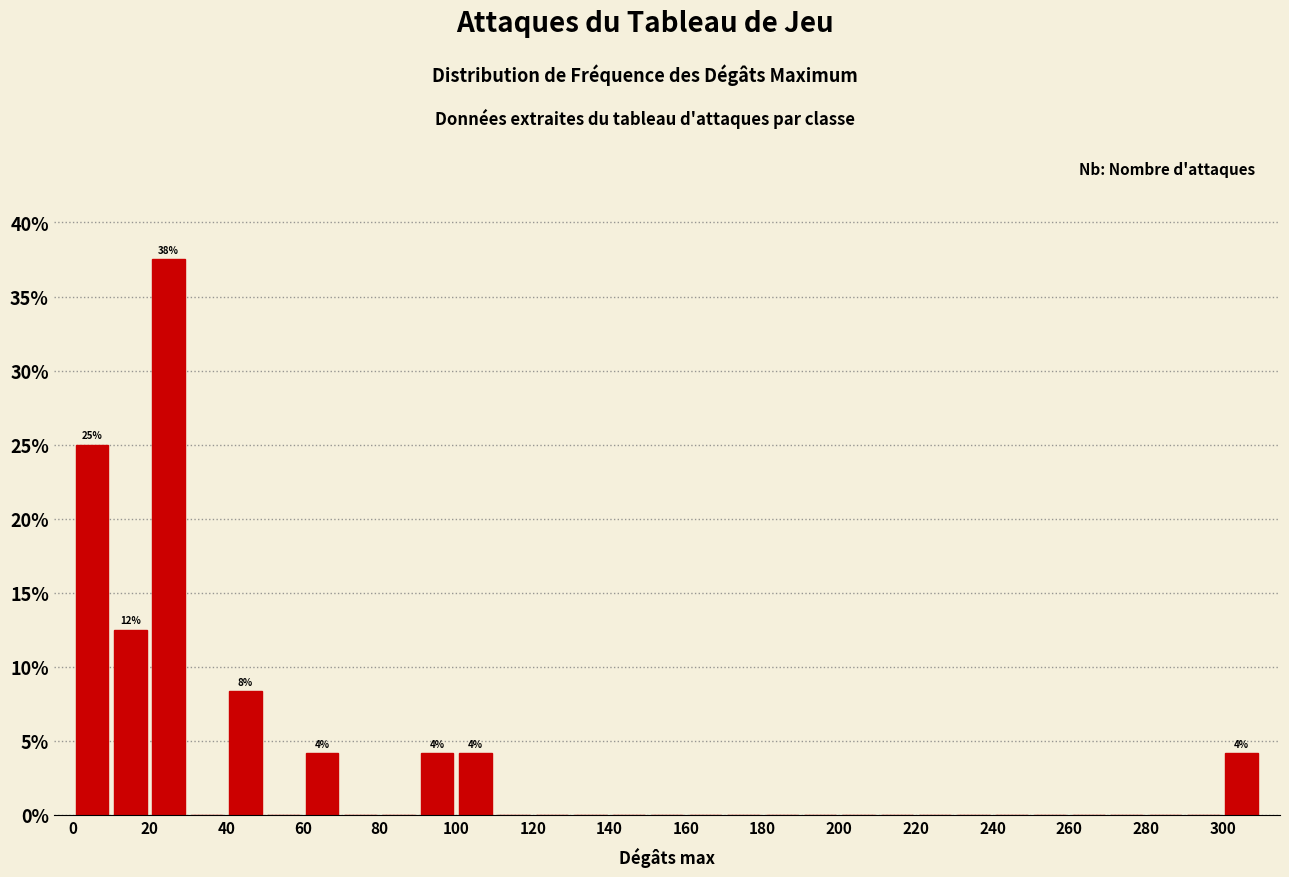

Over which range of the x-axis is the bar tallest?

20 to 30